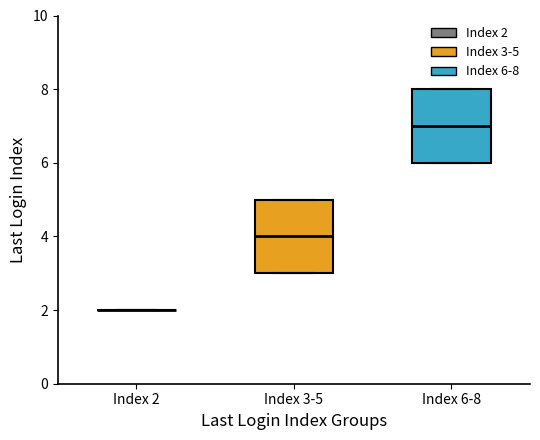

Reading left to right, read every box against the y-axis: the position of its median line, the range the box covers, and the ends of its whiskers. The values are not printed on the chart, so give them approximately, as read against the axis.

Index 2: box collapsed to a line at 2, whiskers 2 to 2
Index 3-5: median 4, box 3 to 5, whiskers 3 to 5
Index 6-8: median 7, box 6 to 8, whiskers 6 to 8